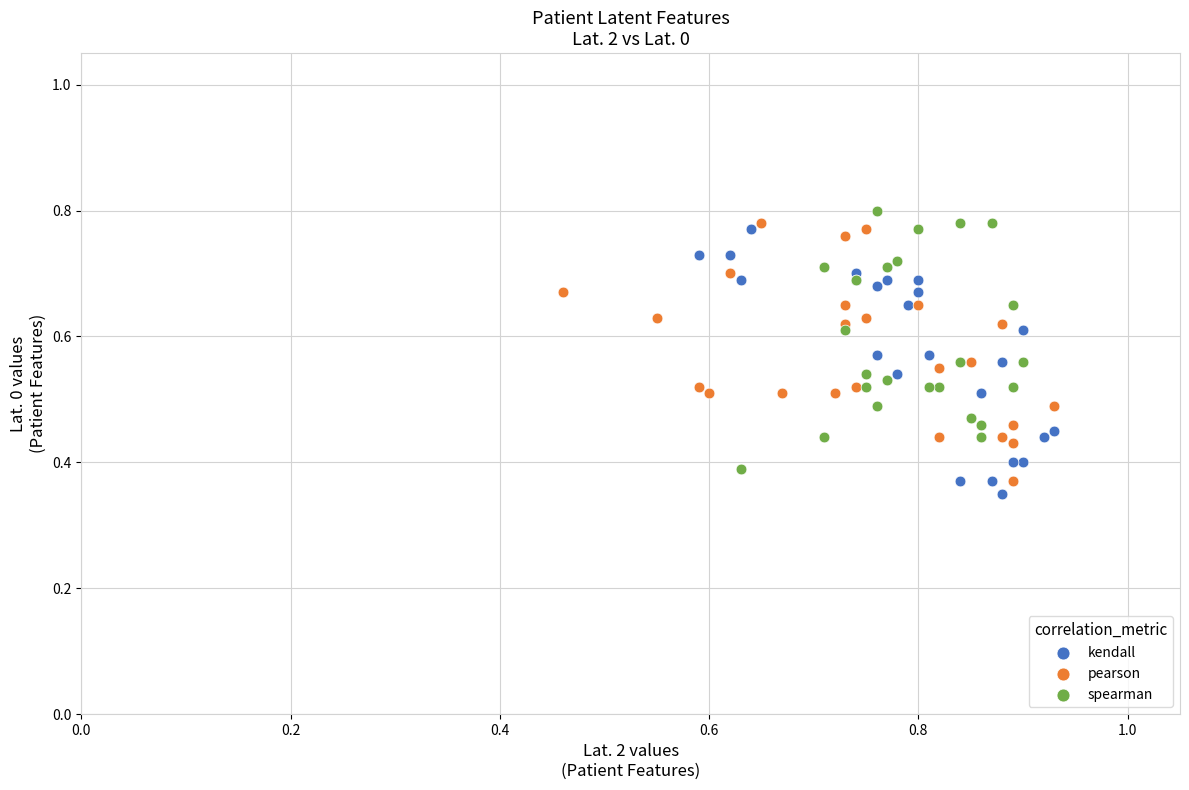

Which series reaches the minimum Y coordinate?

kendall